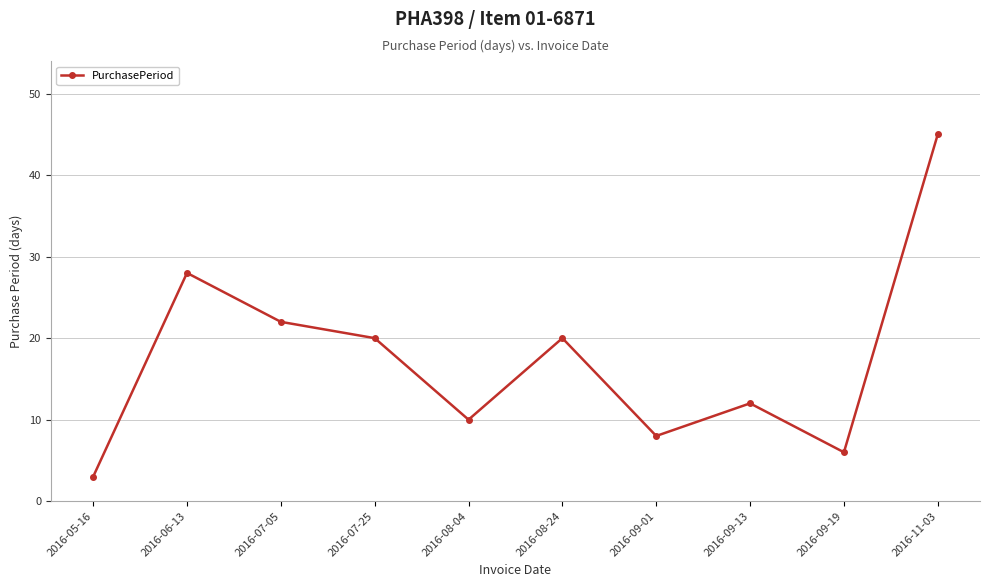

The value at 2016-11-03 is 45. True or false?

True